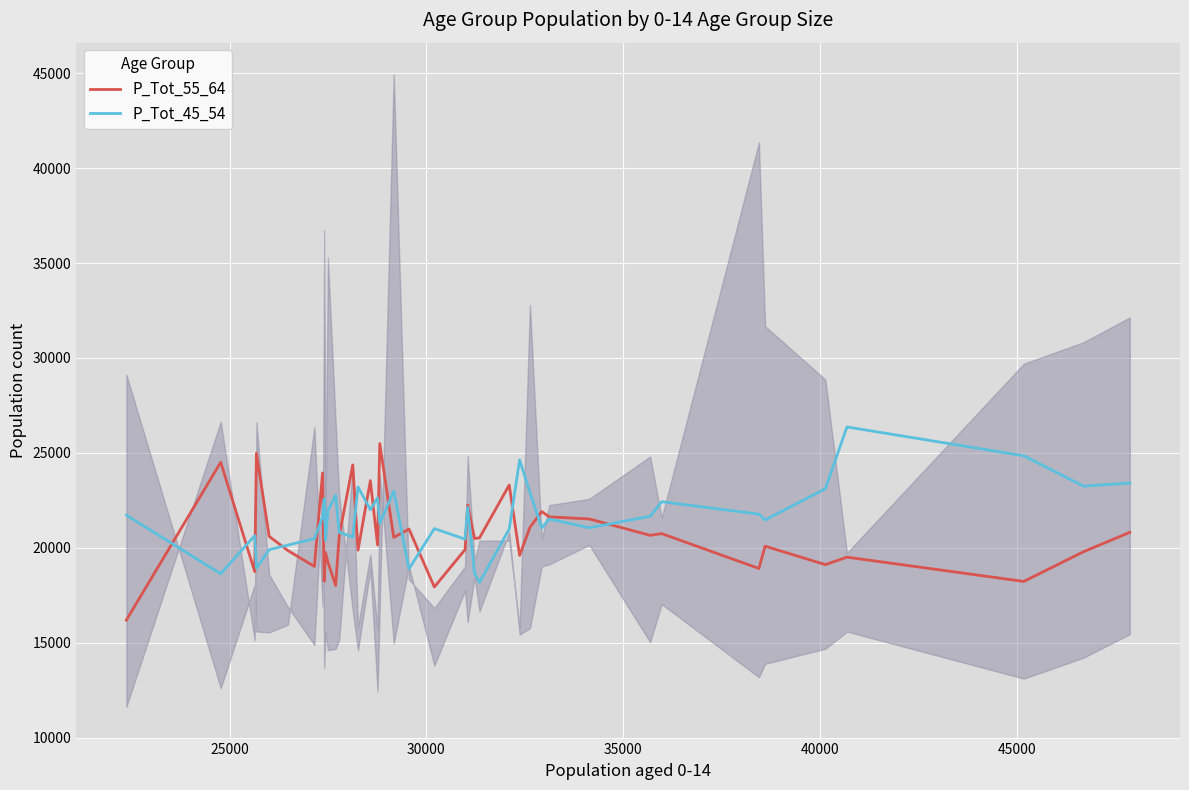

How many interior local peaks does the P_Tot_45_54 series have?

12